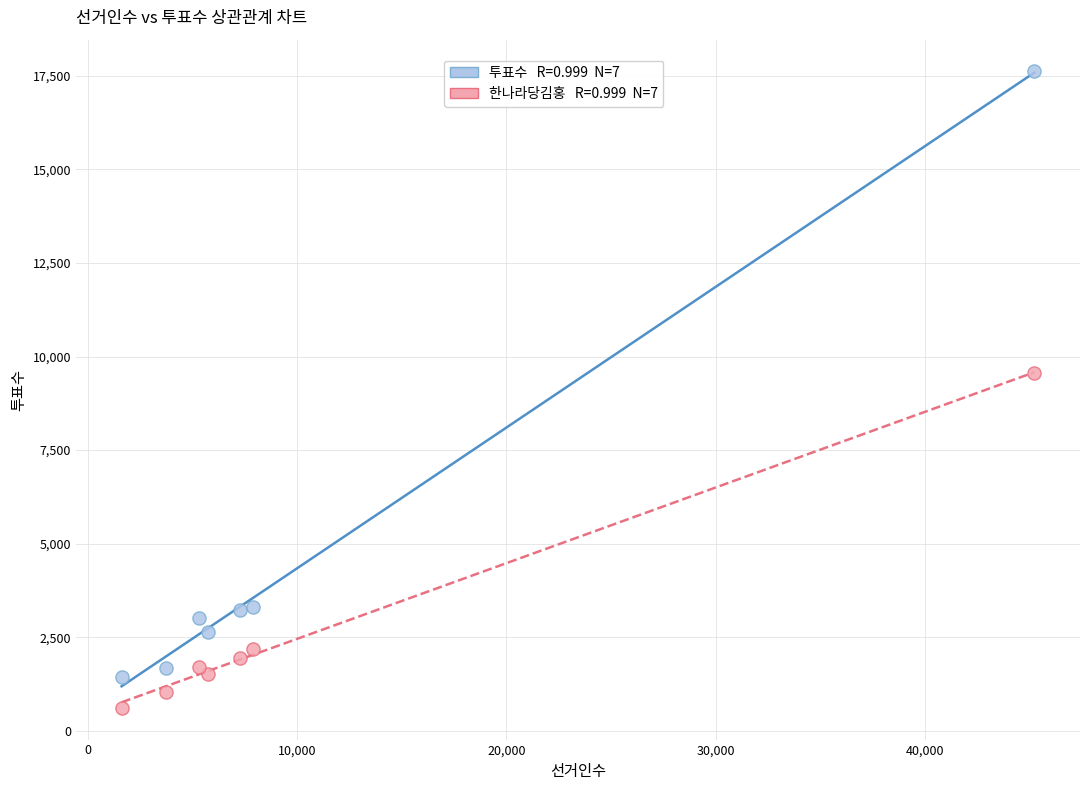

Across all data points, what is the range of X values (max minus min)?

43627